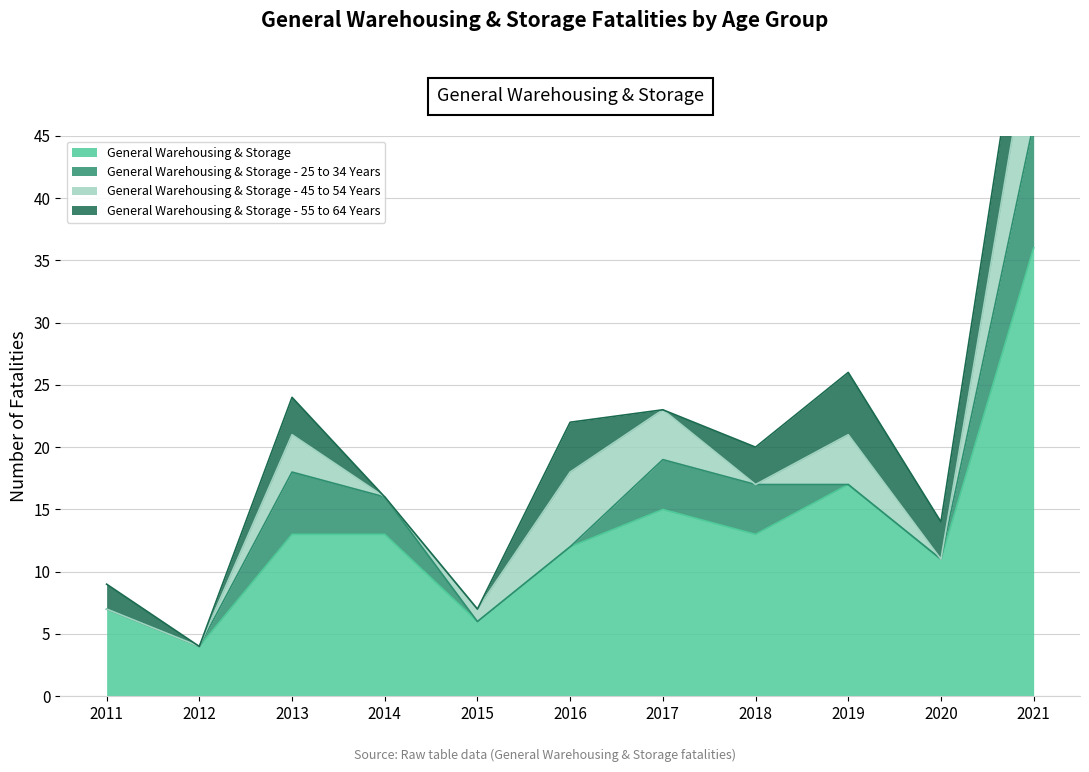

At how many categories does at least one series exceed 8?

8